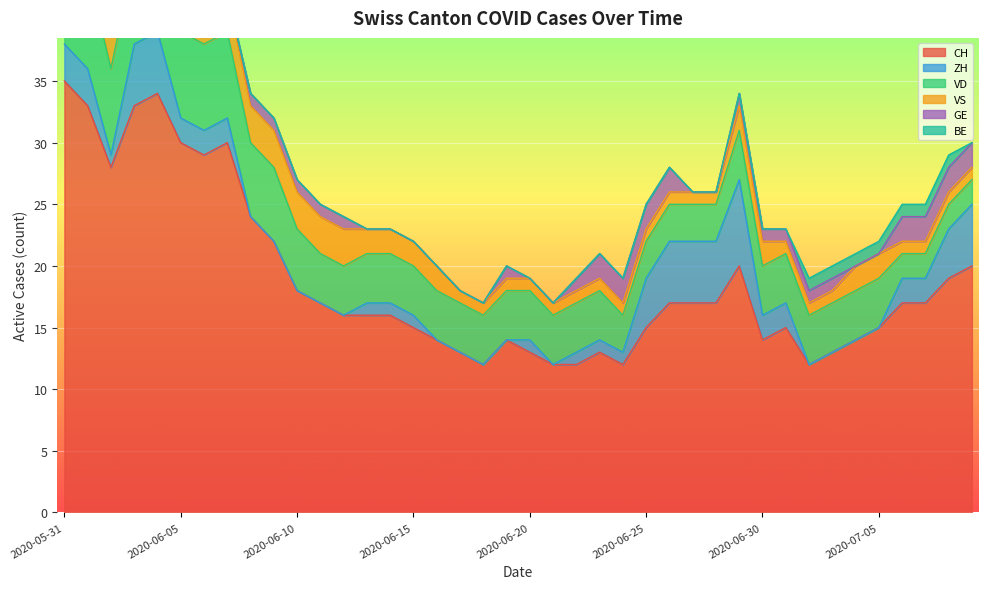

What is the spread (max minus min) of values at 2020-07-06?

16